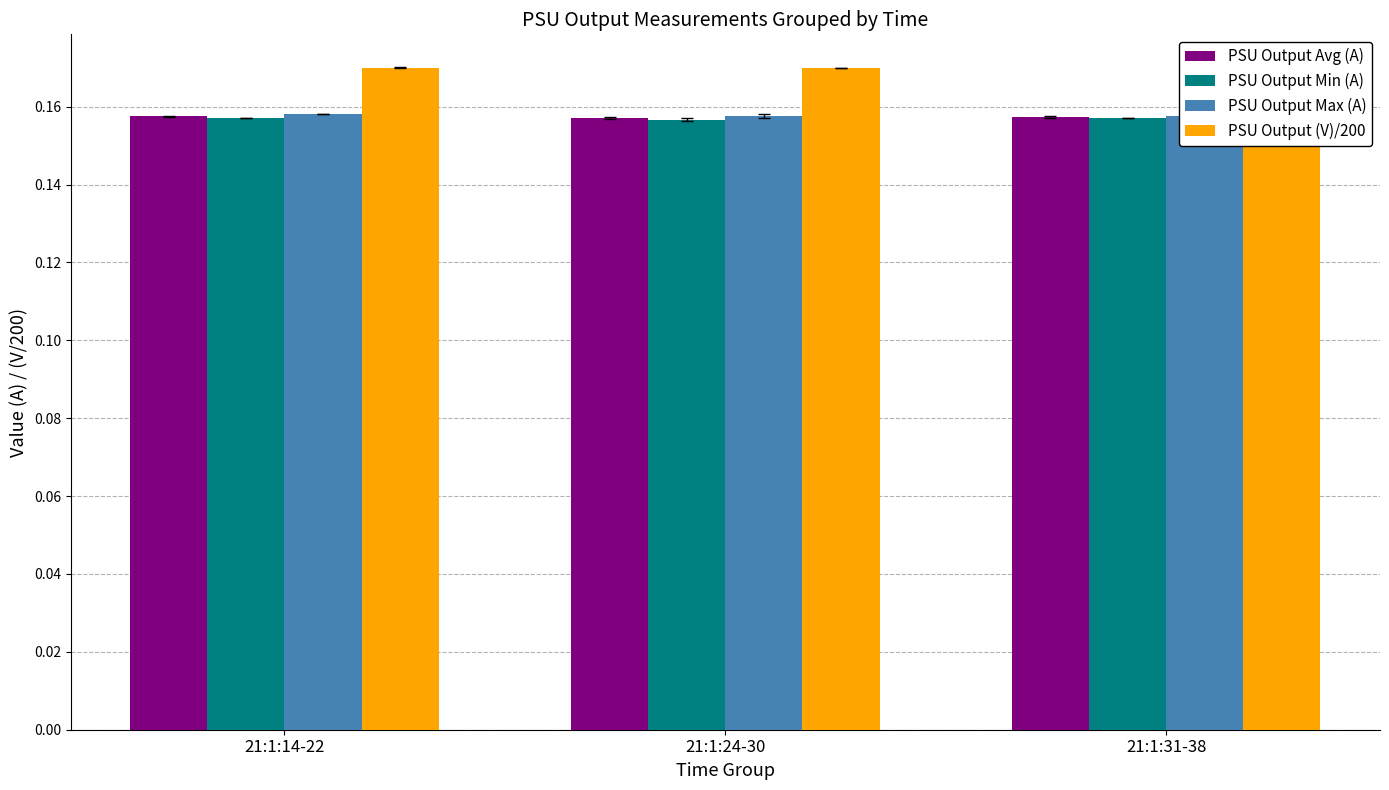

Reading left to right, what are all the values shown in this chart?

PSU Output Avg (A): 21:1:14-22=0.2	21:1:24-30=0.2	21:1:31-38=0.2
PSU Output Min (A): 21:1:14-22=0.2	21:1:24-30=0.2	21:1:31-38=0.2
PSU Output Max (A): 21:1:14-22=0.2	21:1:24-30=0.2	21:1:31-38=0.2
PSU Output (V)/200: 21:1:14-22=0.2	21:1:24-30=0.2	21:1:31-38=0.2